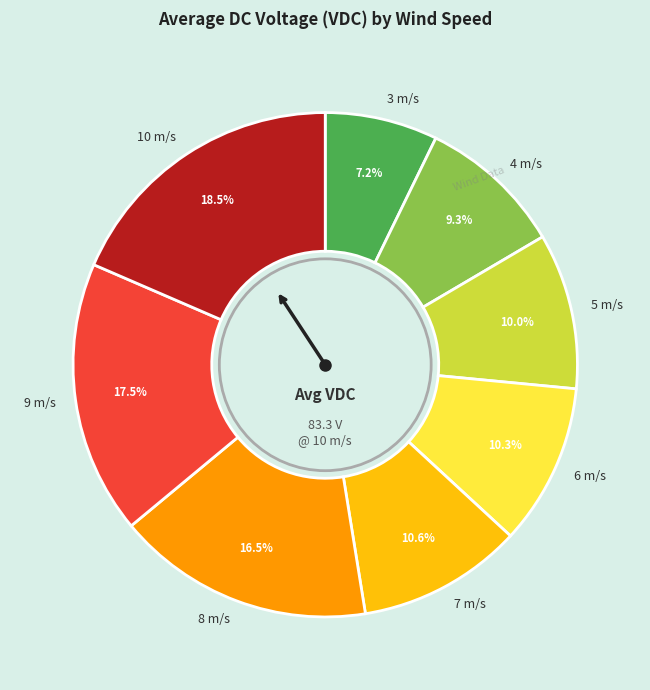

To the nearest percent, what is the difference between the 4 m/s and 3 m/s slice percentages?

2%